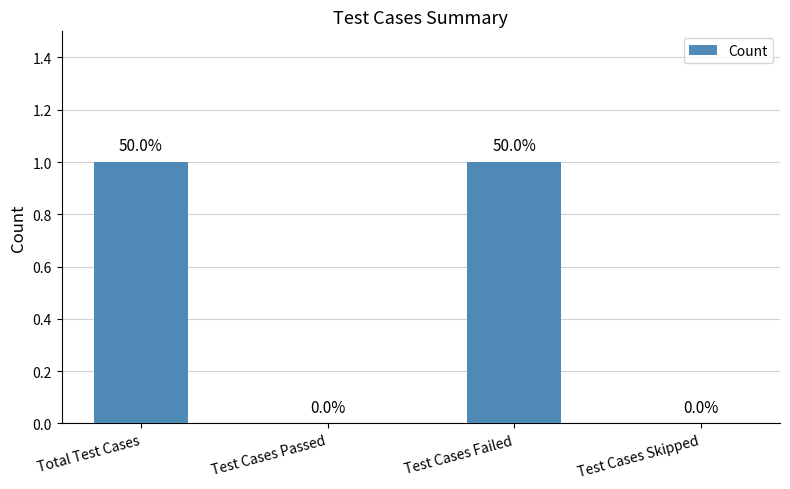

What is the maximum value shown in the chart?

1